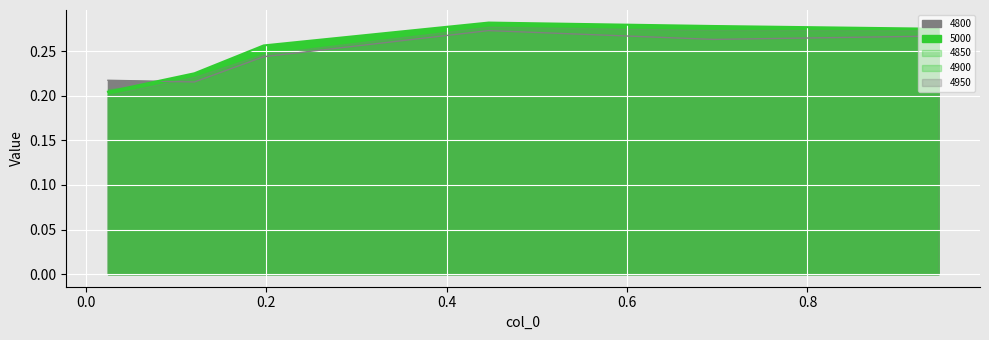

The 5000 series shows 0.3 at 0.6958904109589041. True or false?

True